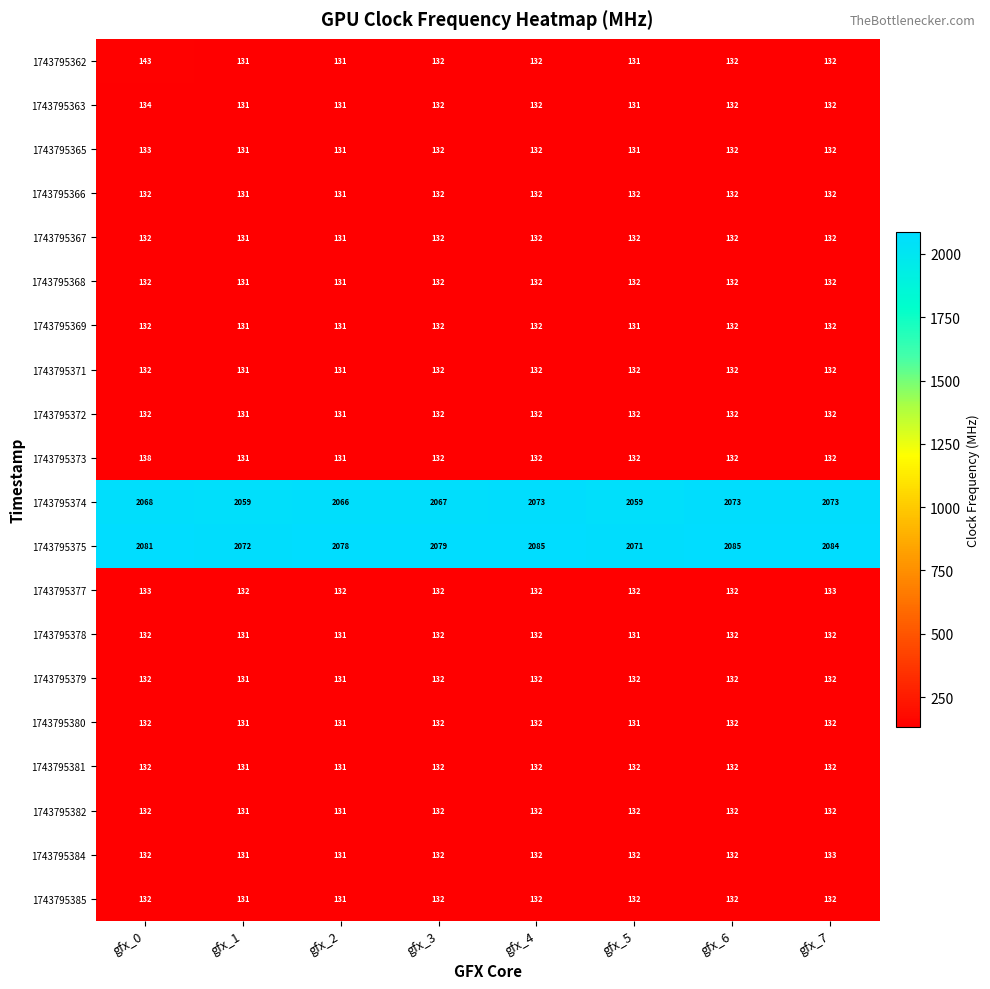

What is the greatest value displayed?

2085